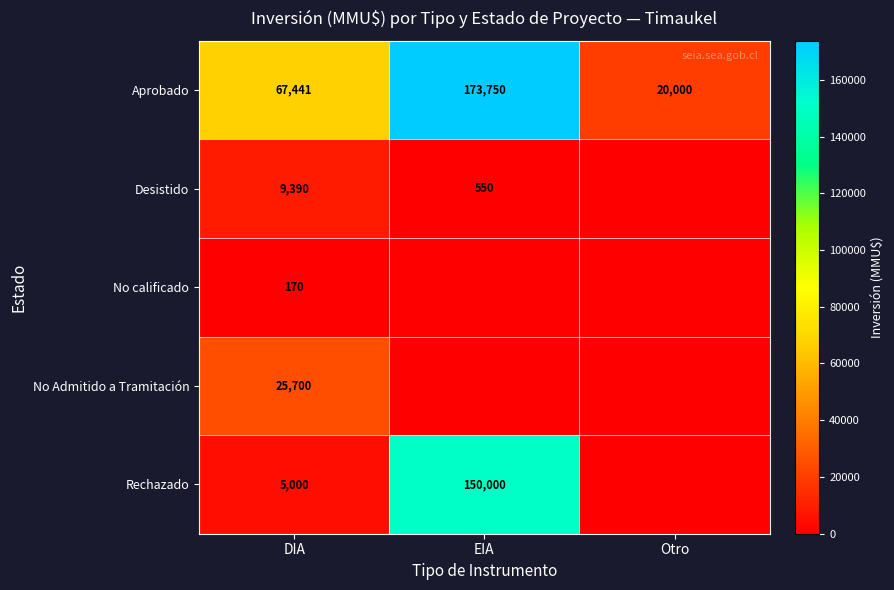

Read the Aprobado value at EIA, to the nearest 100.

173800